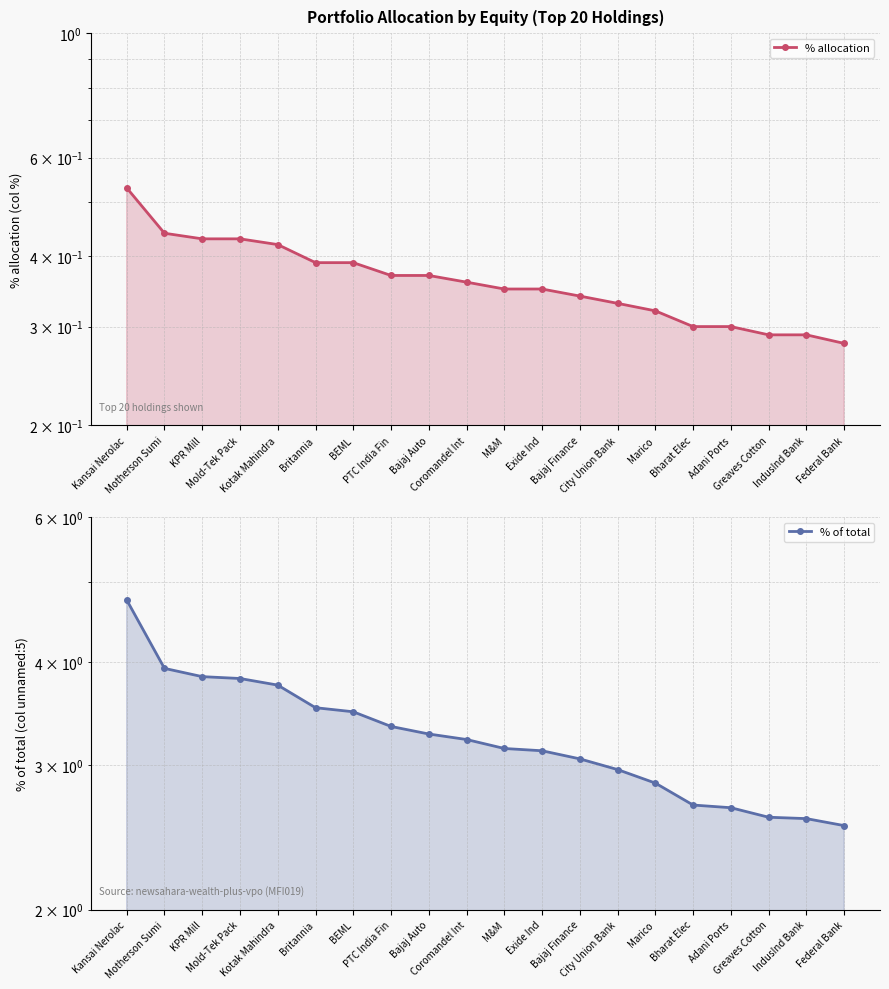

At which label does % allocation reach its peak?

Kansai Nerolac